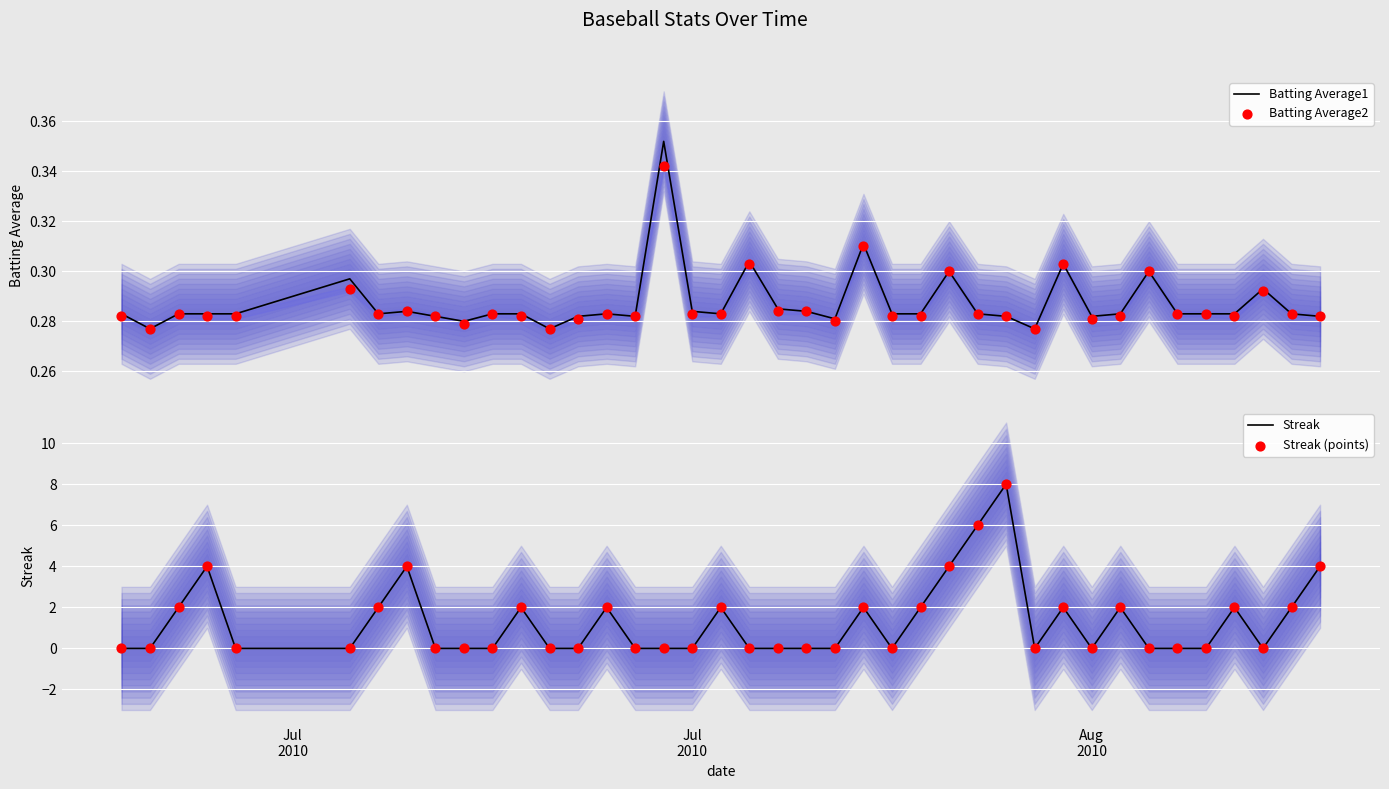

Which series has the largest total across all categories?

Streak